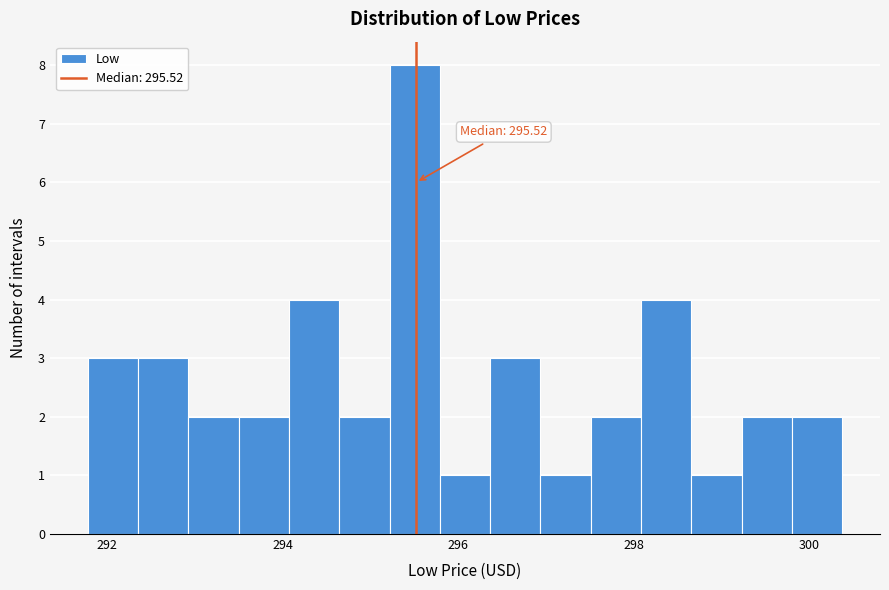

Around what value on the x-axis is the tallest bar? Give the approximate position of its centre, as read against the axis.

295.6